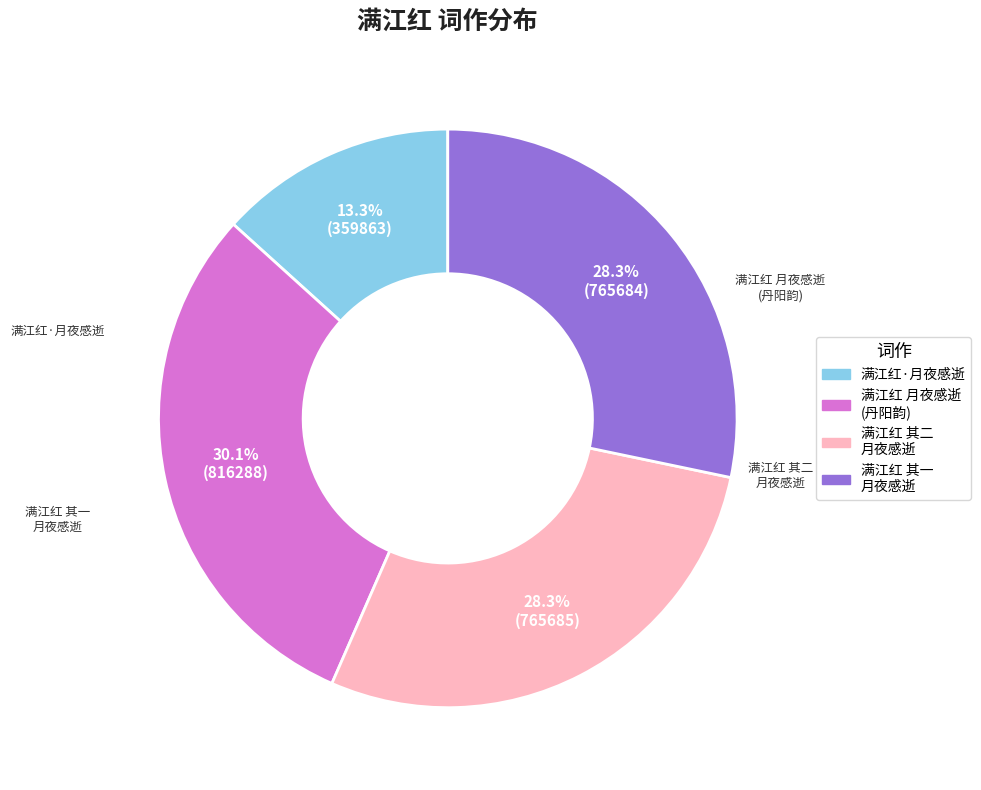

Is there any slice that represents more than half of the pie?

No